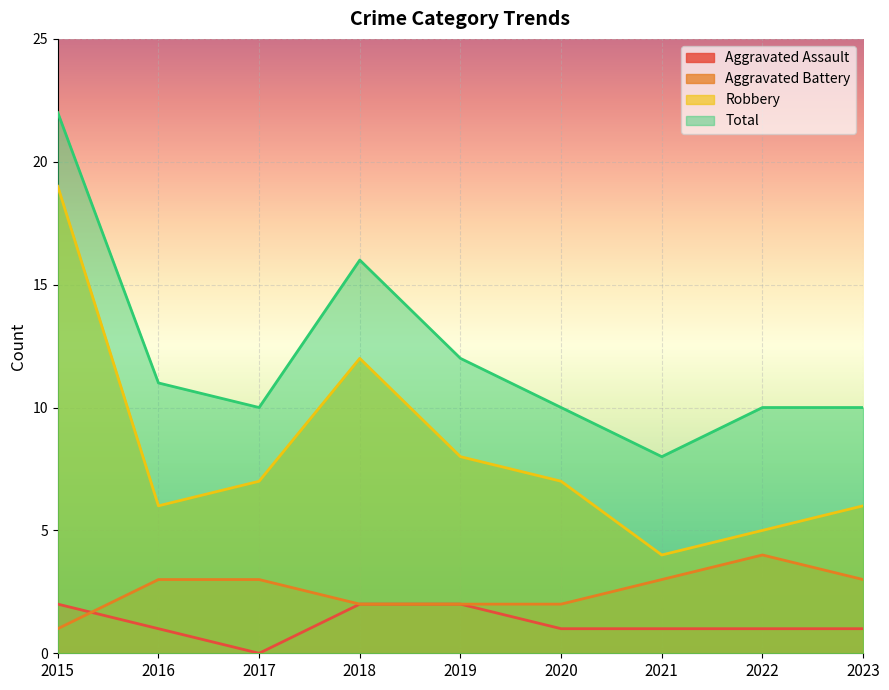

Which series has the largest range (max minus min)?

Robbery